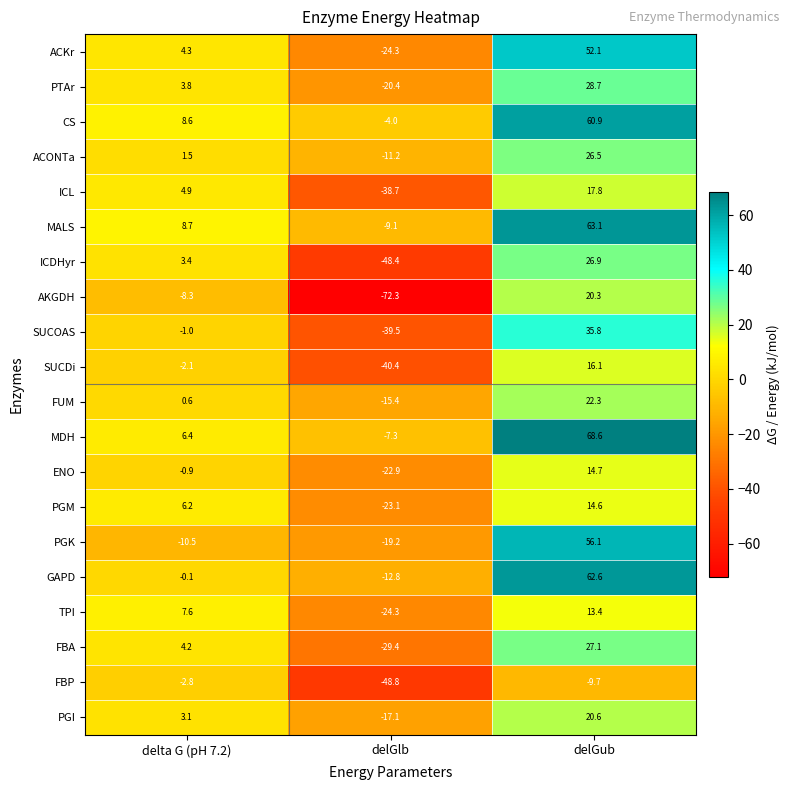

What is the approximate value of SUCOAS at delta G (pH 7.2)?

-1.0